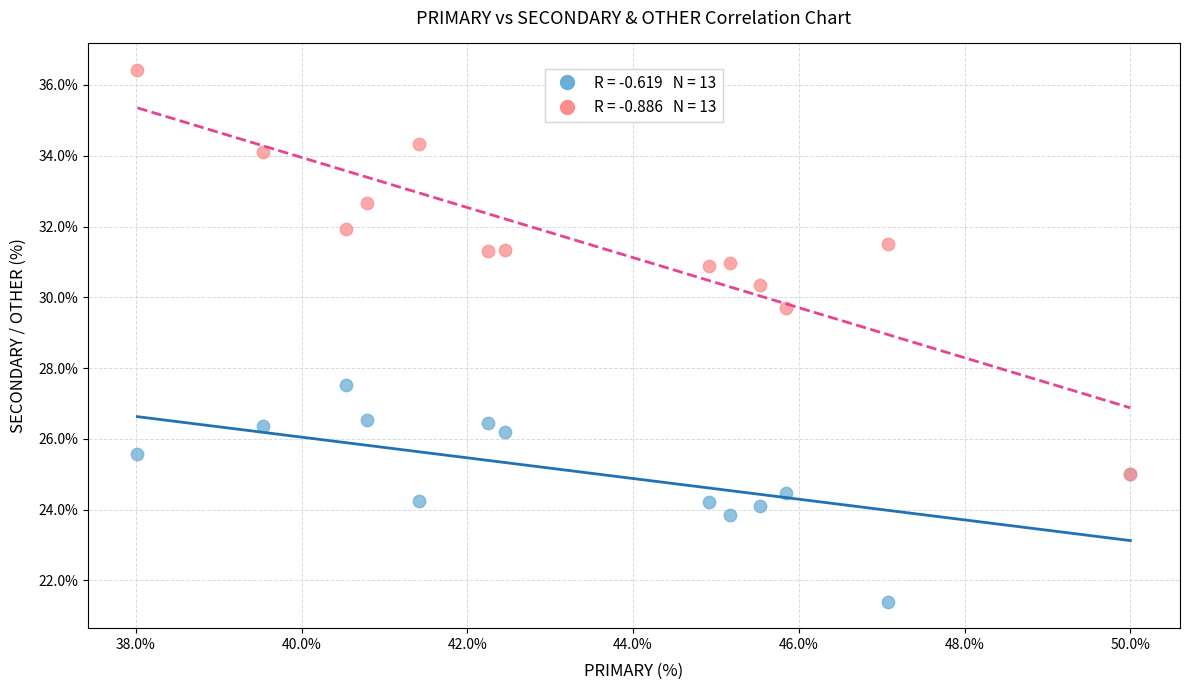

Across all series, what Y value is closest to 28?

27.5